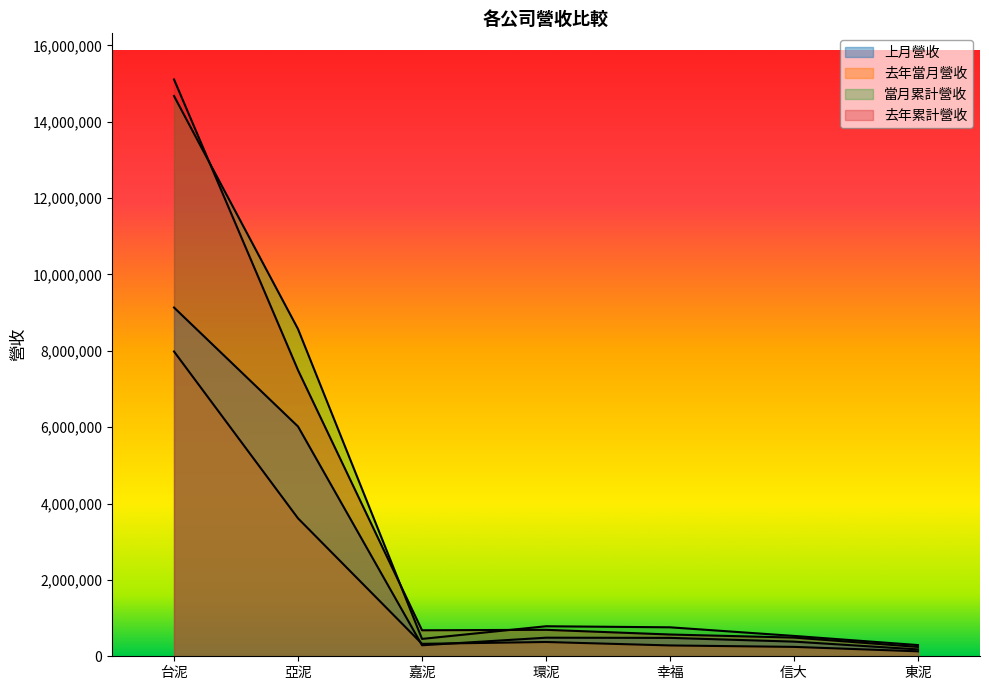

What is the difference between the 當月累計營收 values at 信大 and 幸福?

225657